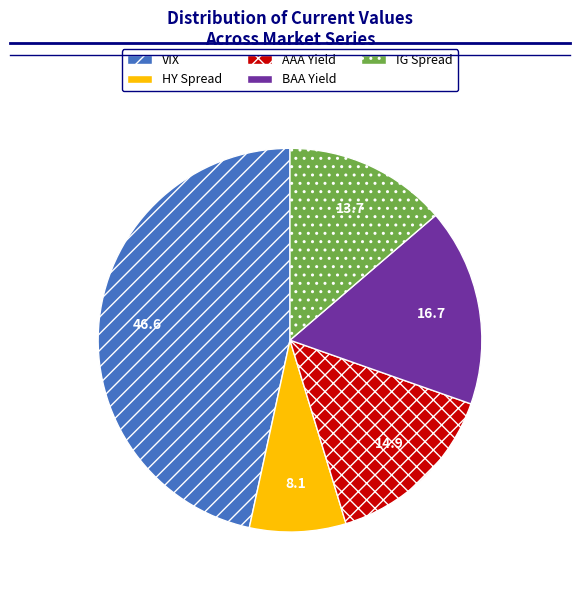

Which slice is the largest?

VIX